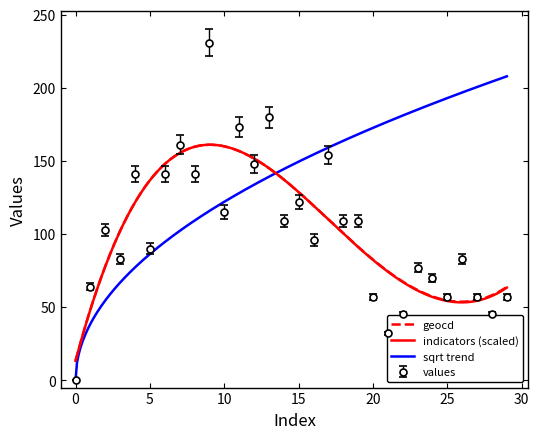

At which label is values closest to 115?

10